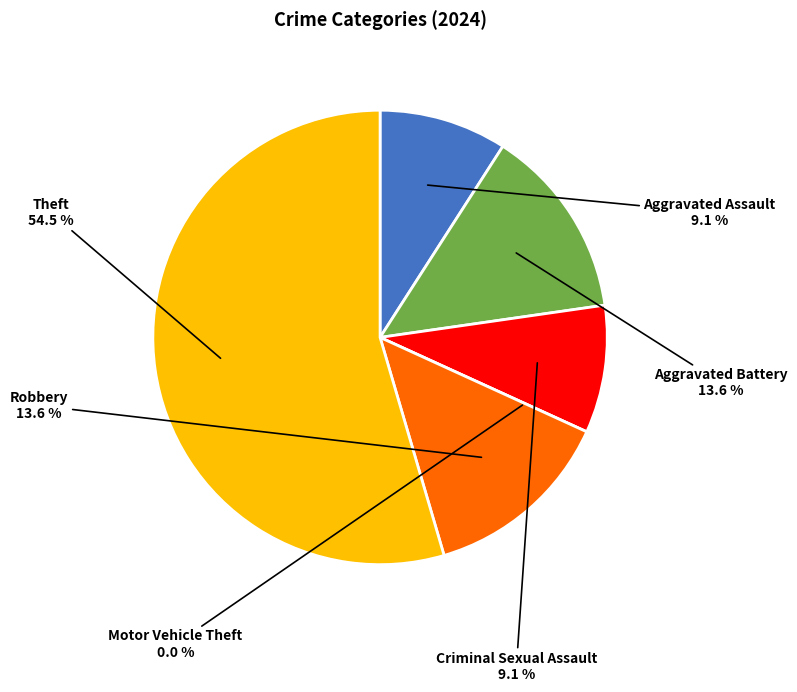

Is Theft the majority of the pie?

Yes